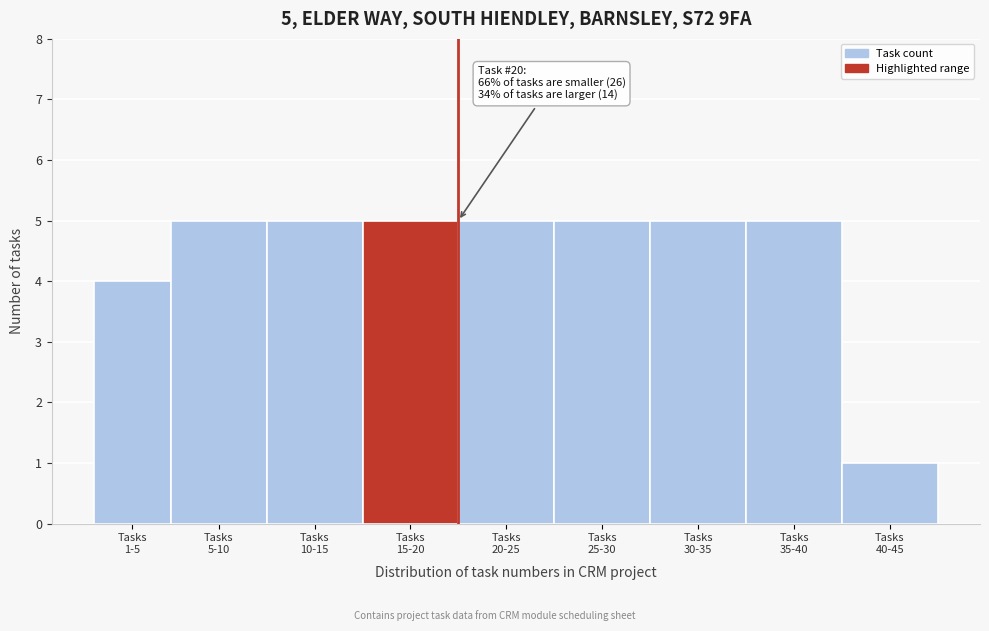

Reading left to right, extract all data points from this chart.

4	5	5	5	5	5	5	5	1